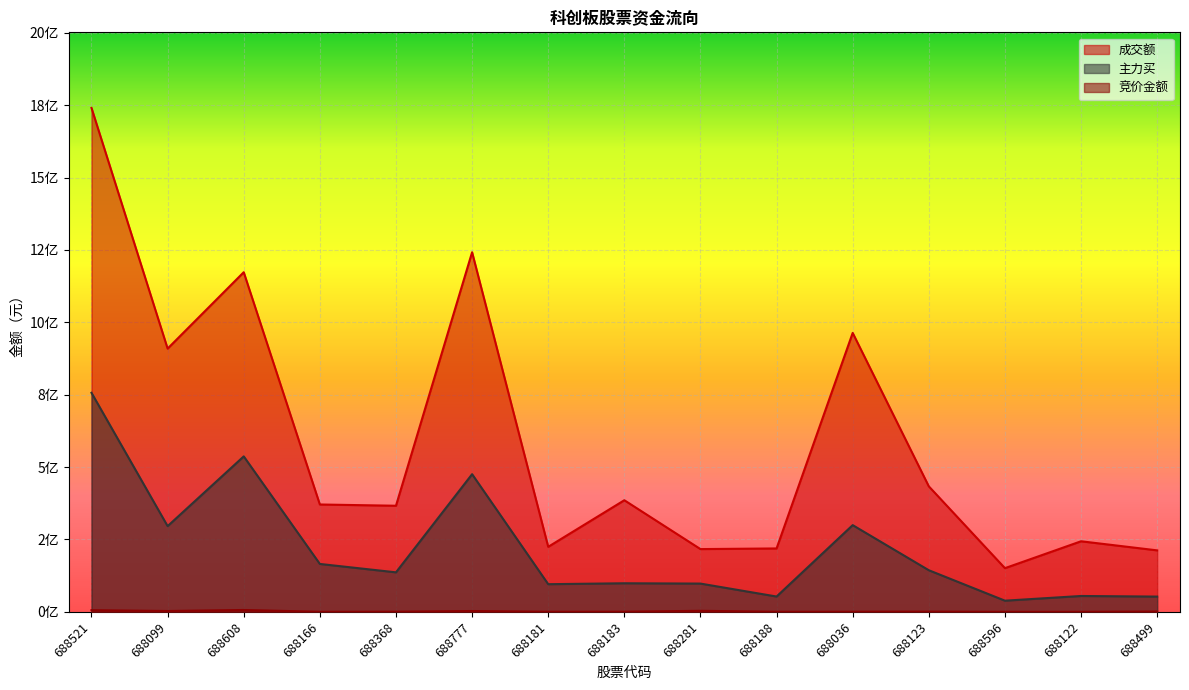

Count the number of data series in this chart.

3